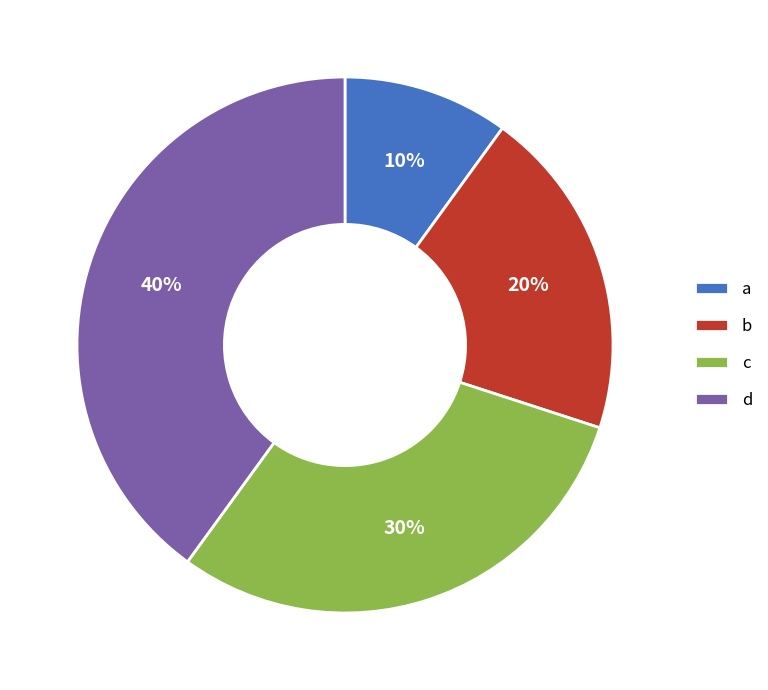

The b slice represents 20% of the pie. True or false?

True